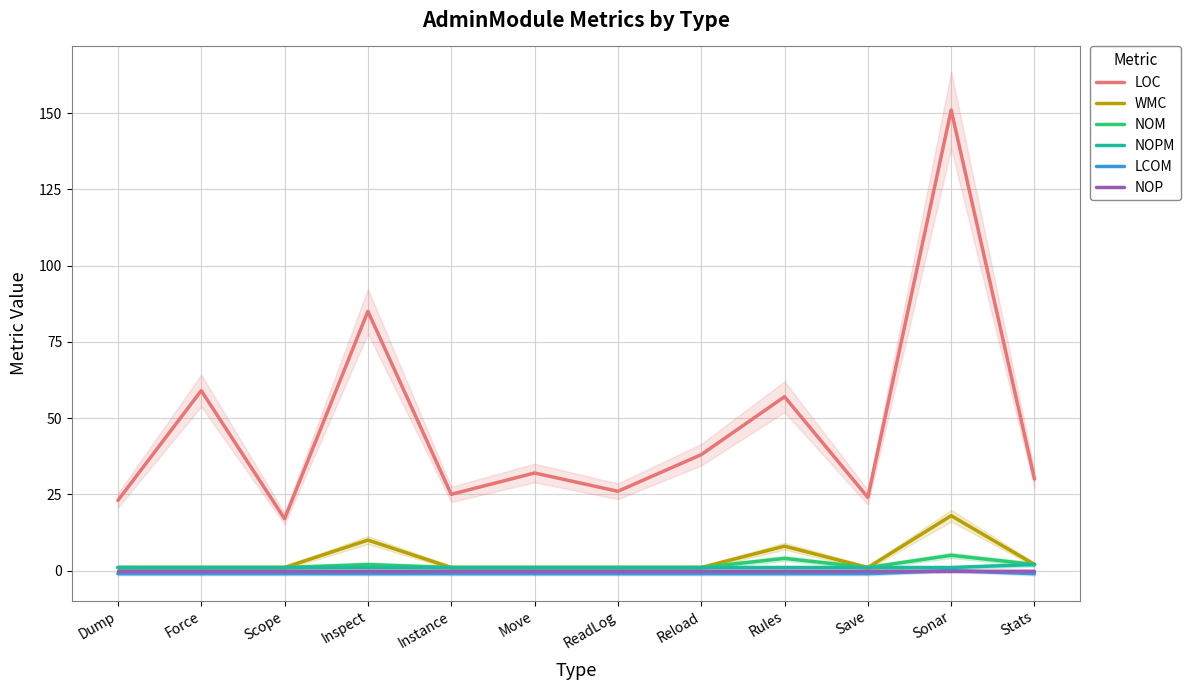

The NOPM series shows 1 at Scope. True or false?

False